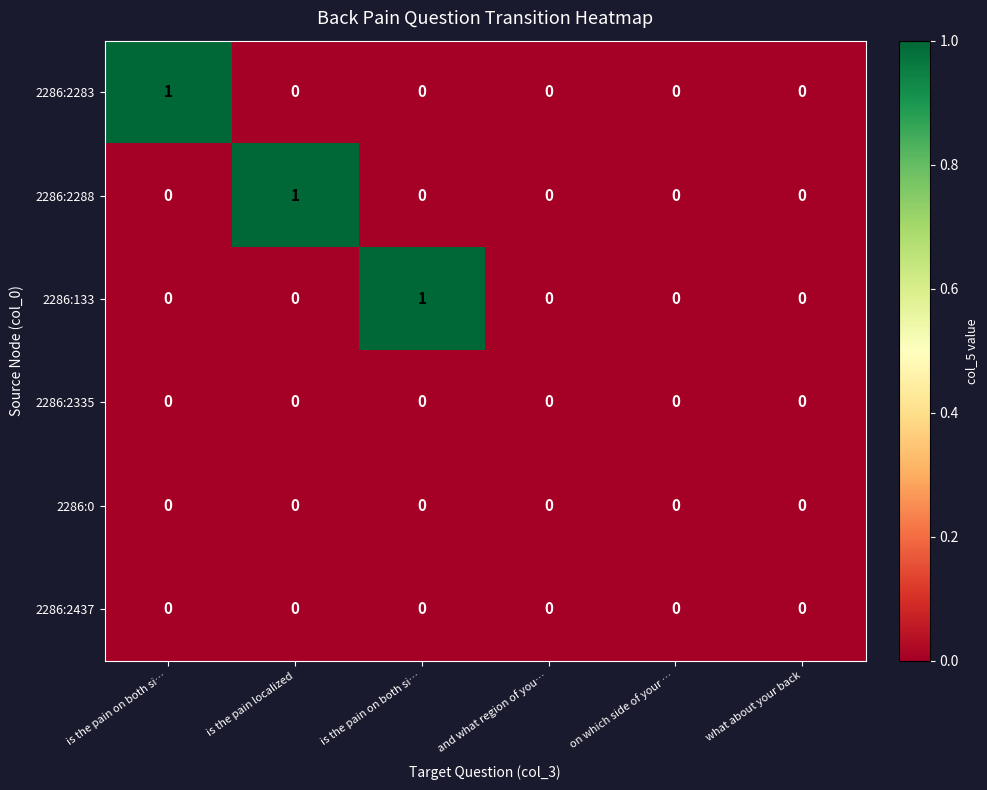

At which category is the sum across all series the highest?

is the pain on both si…